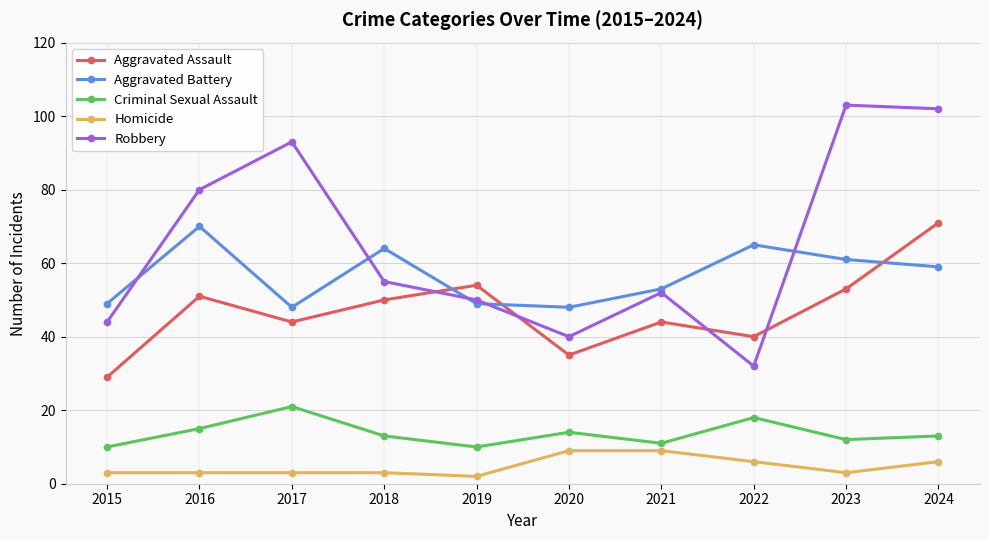

Which series ends up on top after the final intersection of Aggravated Battery and Aggravated Assault?

Aggravated Assault